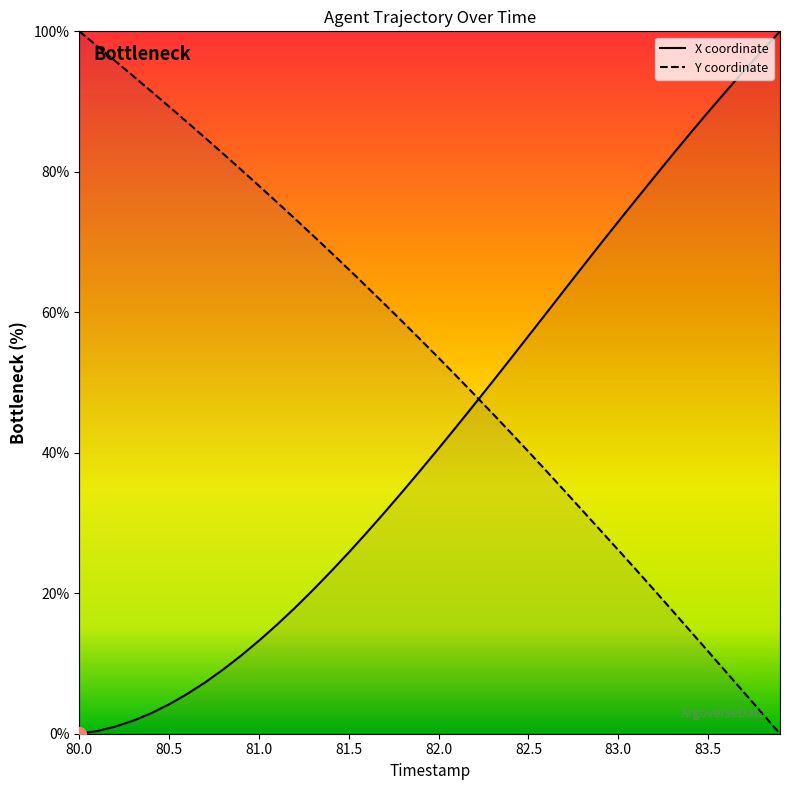

Which series has the largest total across all categories?

Y coordinate